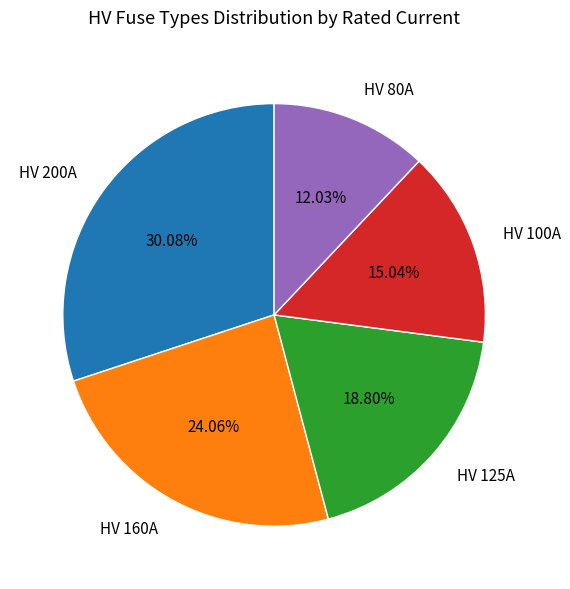

What is the smallest slice in the pie chart?

HV 80A